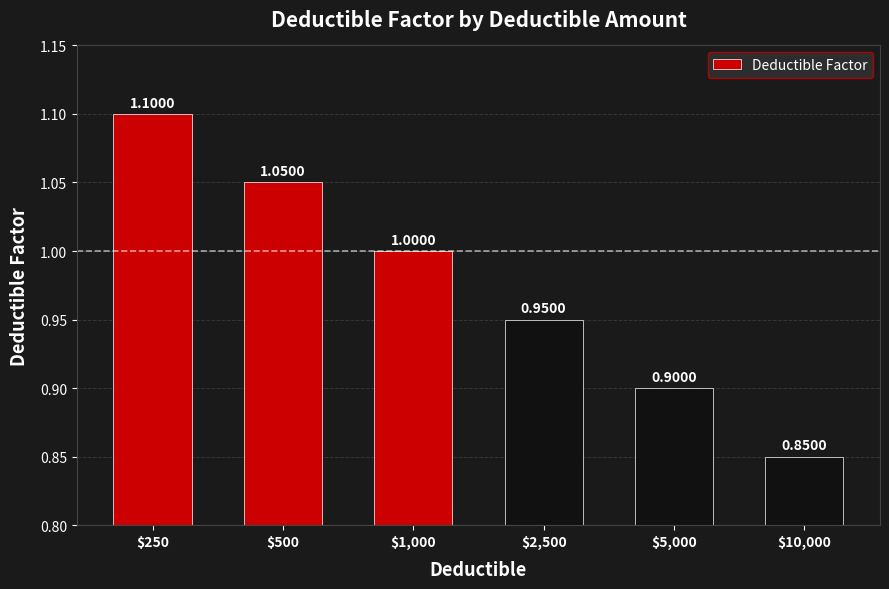

What is the average value?

1.0